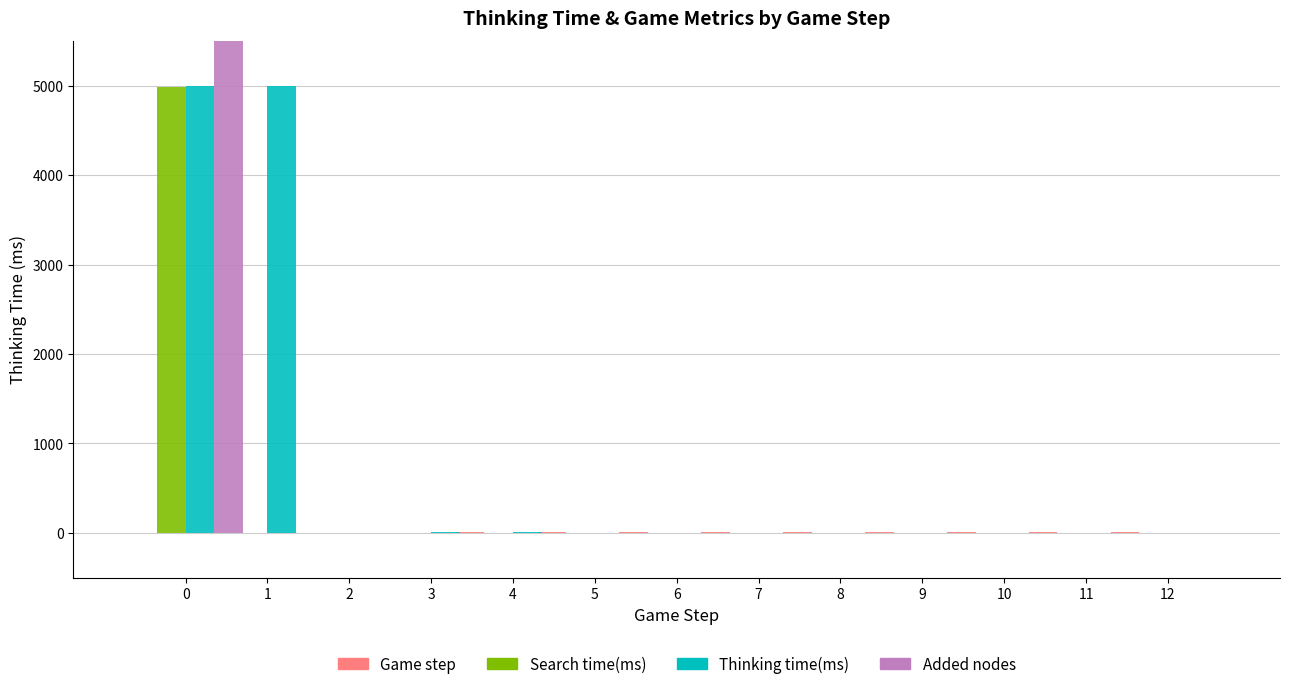

The value of Added nodes at 8 is -1. True or false?

False